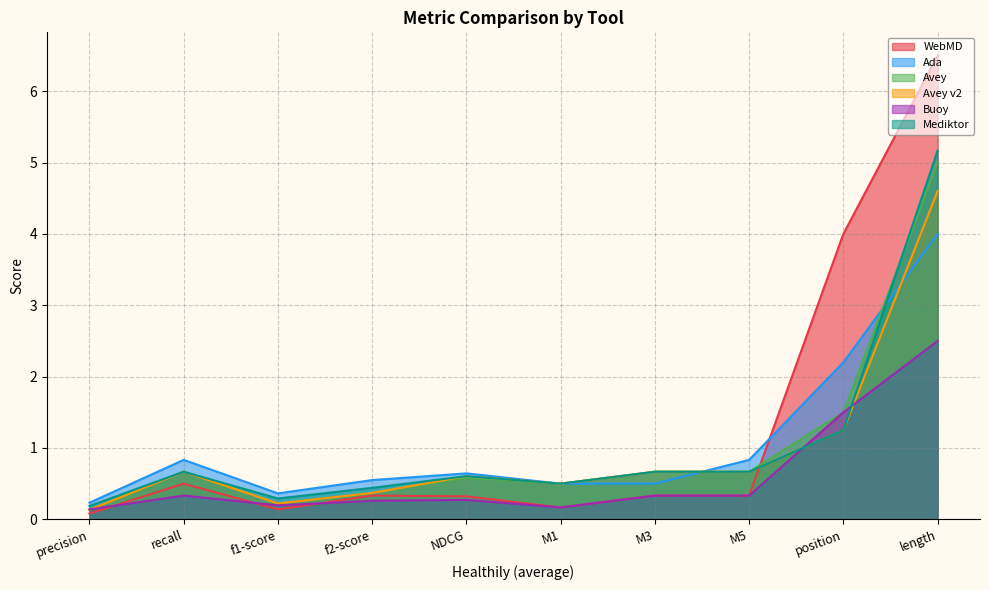

What is the maximum value for Avey?

5.0